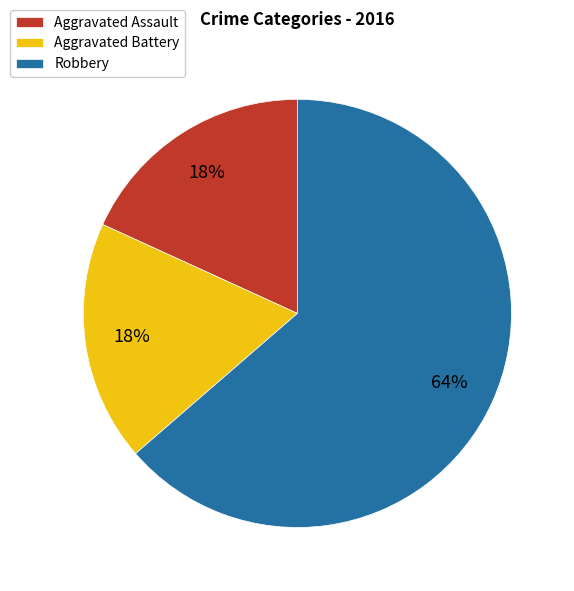

To the nearest percent, what is the average slice percentage?

33%